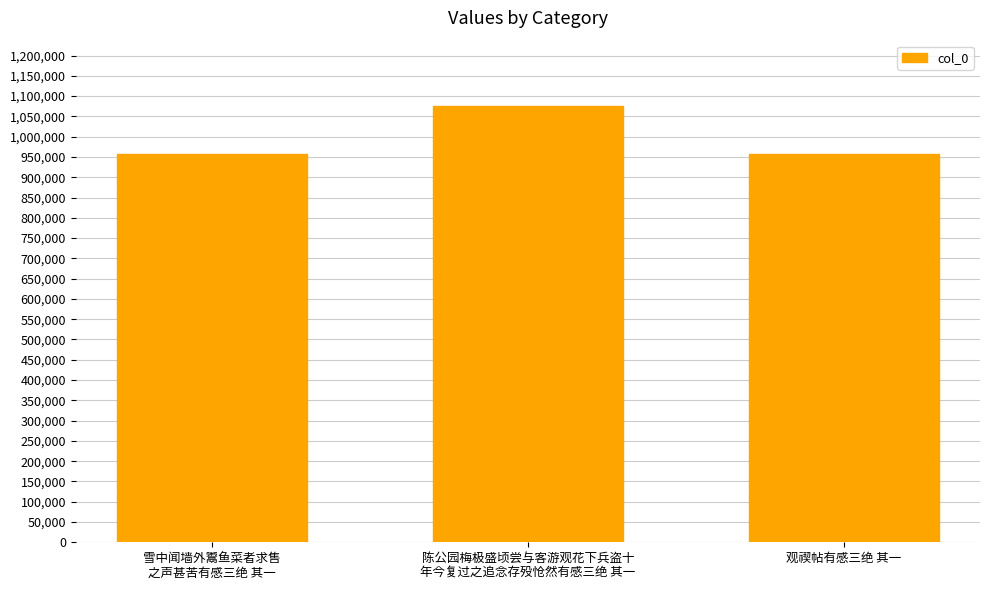

What is the value of the 1st bar from the left?

956193